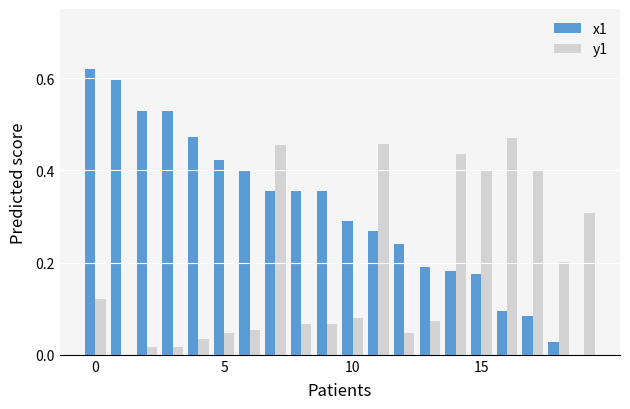

Which series has the largest total across all categories?

x1